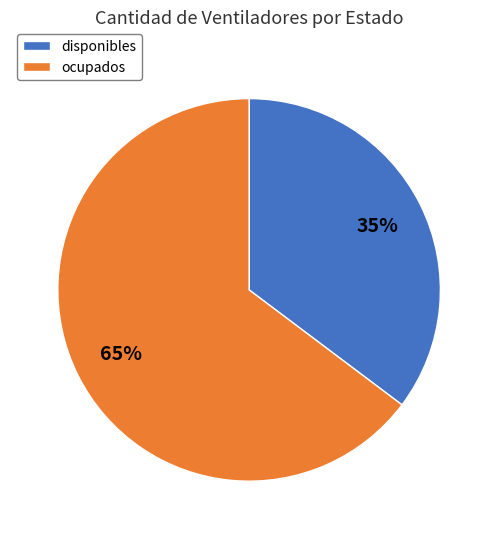

Is ocupados the majority of the pie?

Yes